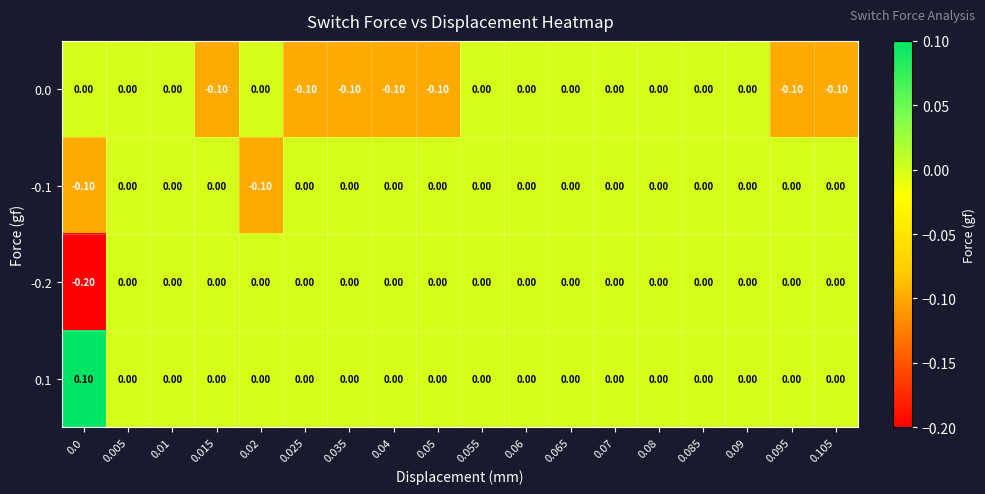

Is the value of -0.1 at 0.095 greater than the value of 0.0 at 0.05?

Yes